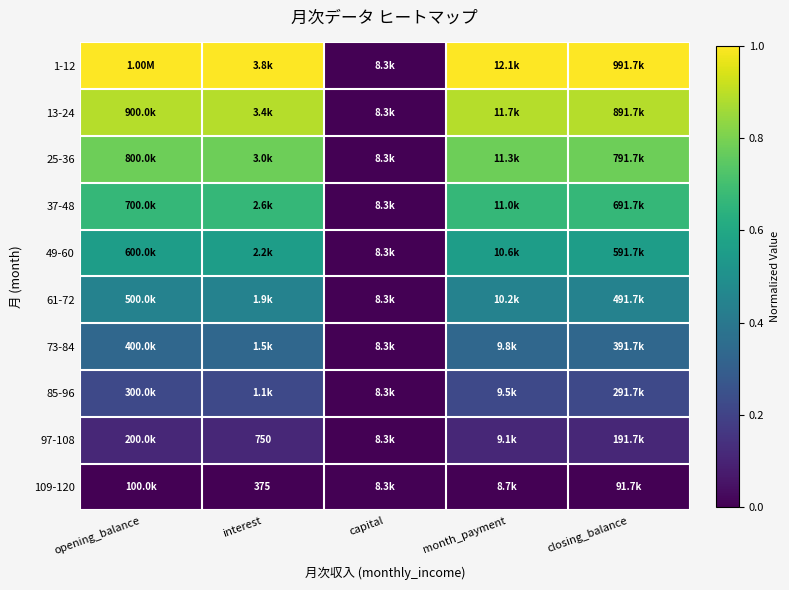

Count the number of data series in this chart.

10